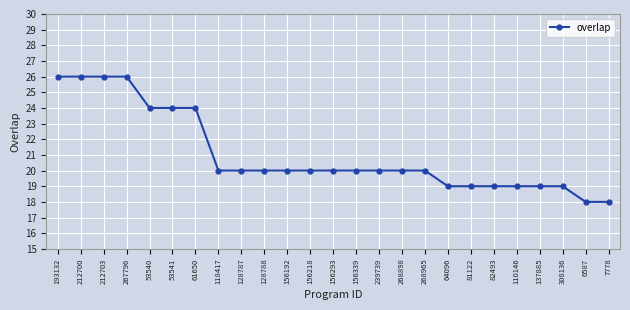

What is the smallest value displayed?

18